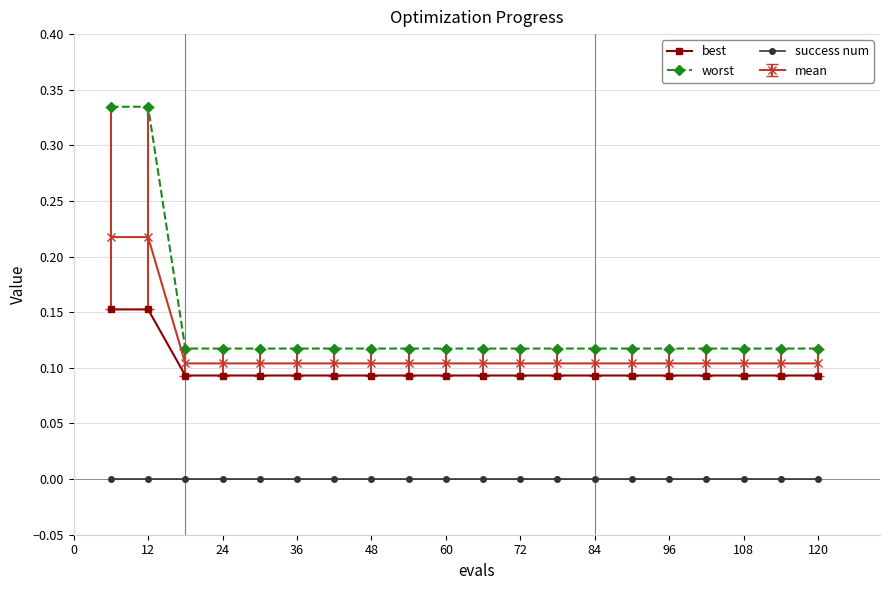

Does the chart display data point markers on the line(s)?

Yes